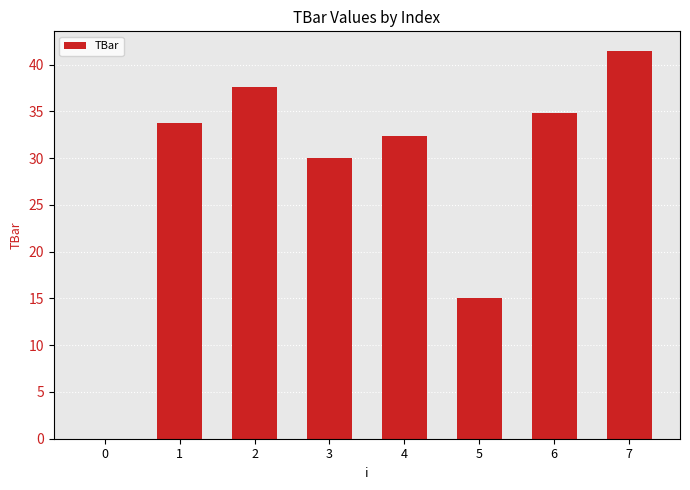

What is the difference between the values at 1 and 0?

33.8